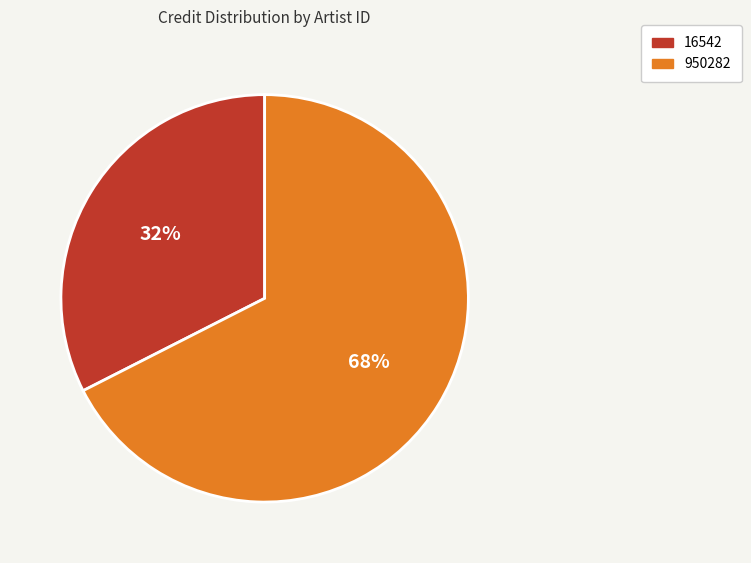

To the nearest percent, what is the combined percentage of 16542 and 950282?

100%